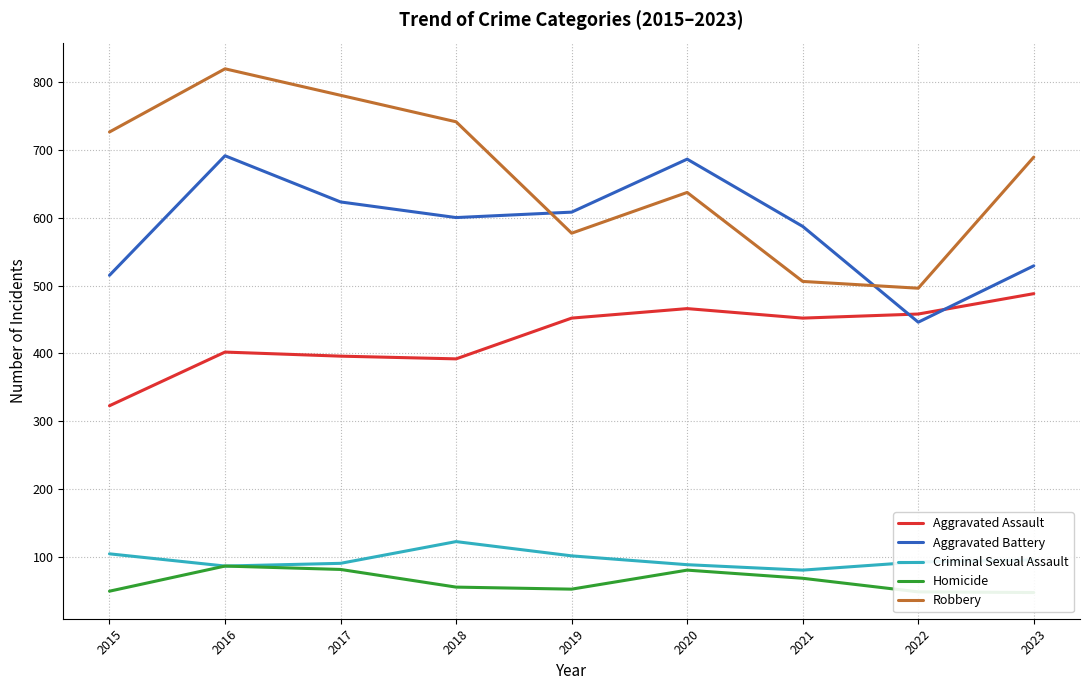

Which has a higher value, 2015 or 2023?

2023